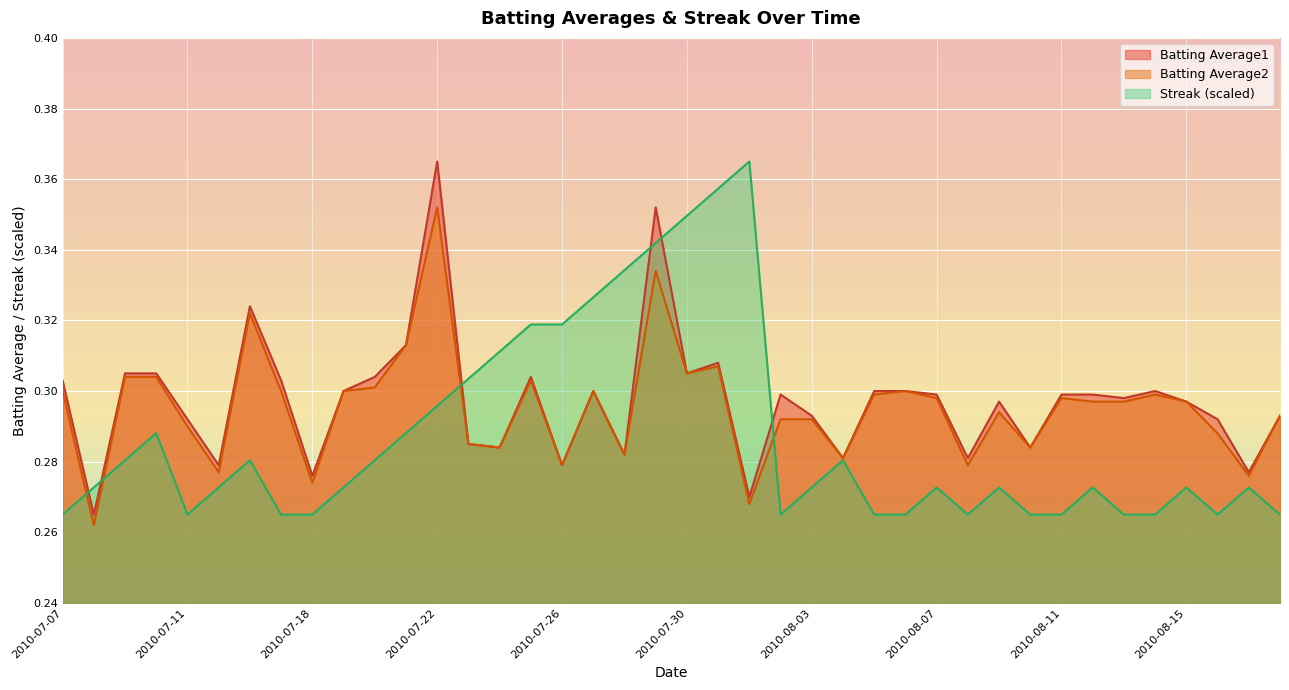

The Batting Average1 series shows 0.3 at 2010-07-24. True or false?

True